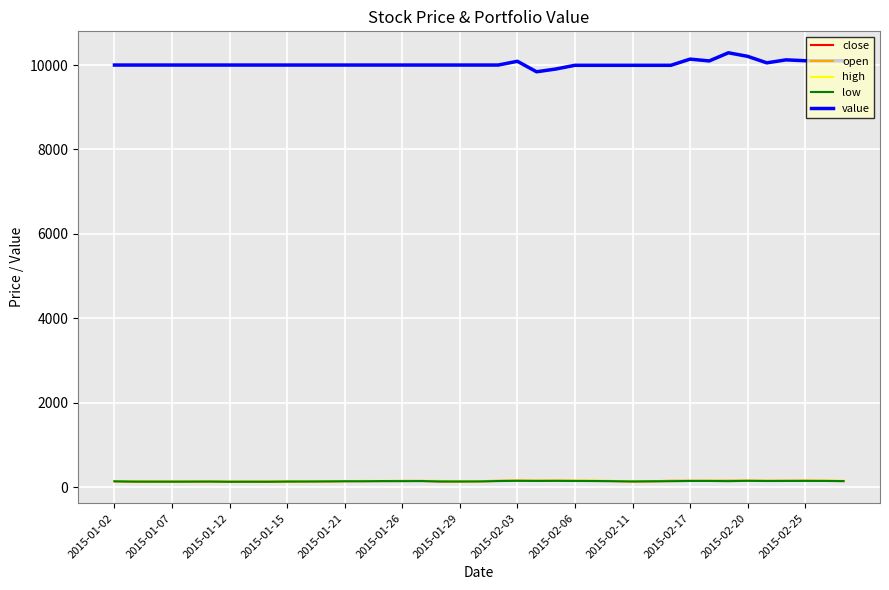

Which series has the largest total across all categories?

value